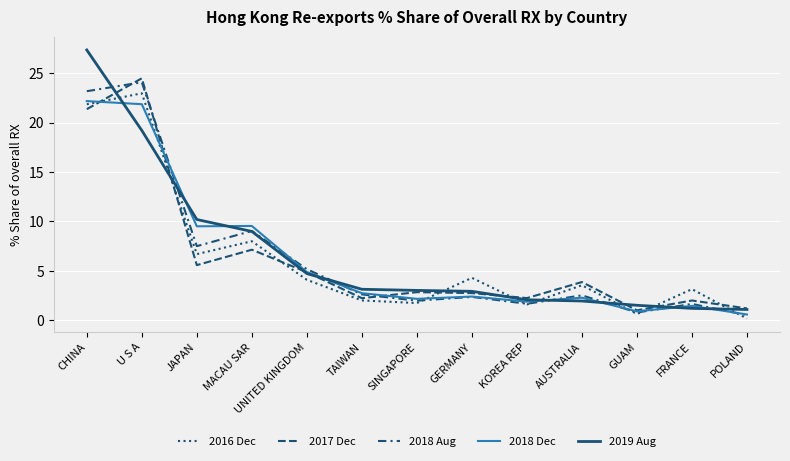

Reading left to right, extract all data points from this chart.

2016 Dec: CHINA=21.9	U S A=23.0	JAPAN=6.7	MACAU SAR=8.0	UNITED KINGDOM=4.1	TAIWAN=2.0	SINGAPORE=1.7	GERMANY=4.3	KOREA REP=1.6	AUSTRALIA=3.5	GUAM=0.6	FRANCE=3.1	POLAND=0.2
2017 Dec: CHINA=21.4	U S A=24.5	JAPAN=5.6	MACAU SAR=7.1	UNITED KINGDOM=4.9	TAIWAN=2.2	SINGAPORE=2.8	GERMANY=2.7	KOREA REP=2.2	AUSTRALIA=3.9	GUAM=1.0	FRANCE=2.0	POLAND=1.2
2018 Aug: CHINA=23.2	U S A=24.1	JAPAN=7.5	MACAU SAR=9.0	UNITED KINGDOM=5.2	TAIWAN=2.6	SINGAPORE=2.0	GERMANY=2.4	KOREA REP=1.7	AUSTRALIA=2.5	GUAM=0.8	FRANCE=1.6	POLAND=0.5
2018 Dec: CHINA=22.2	U S A=21.9	JAPAN=9.5	MACAU SAR=9.5	UNITED KINGDOM=4.9	TAIWAN=2.7	SINGAPORE=2.2	GERMANY=2.4	KOREA REP=1.9	AUSTRALIA=2.3	GUAM=0.9	FRANCE=1.5	POLAND=0.6
2019 Aug: CHINA=27.4	U S A=19.2	JAPAN=10.2	MACAU SAR=9.0	UNITED KINGDOM=4.7	TAIWAN=3.1	SINGAPORE=3.0	GERMANY=2.9	KOREA REP=2.1	AUSTRALIA=1.9	GUAM=1.5	FRANCE=1.2	POLAND=1.1